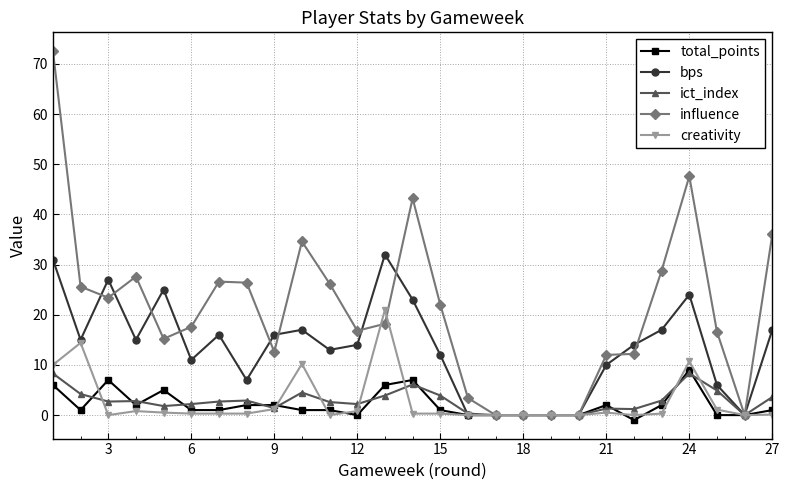

What are all the series names shown in the legend?

total_points, bps, ict_index, influence, creativity